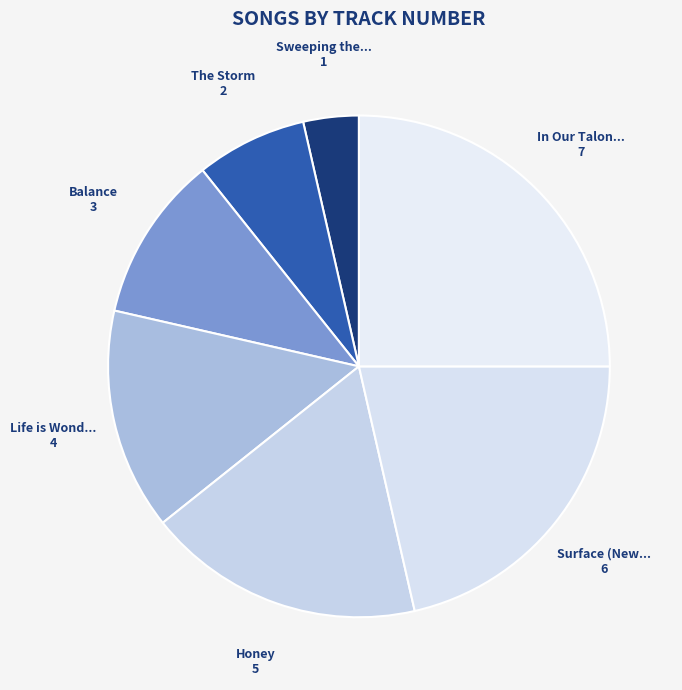

Rank the categories by value from lowest to highest.

Sweeping the Ashes, The Storm, Balance, Life is Wonderful[live], Honey, Surface (New Version), In Our Talons